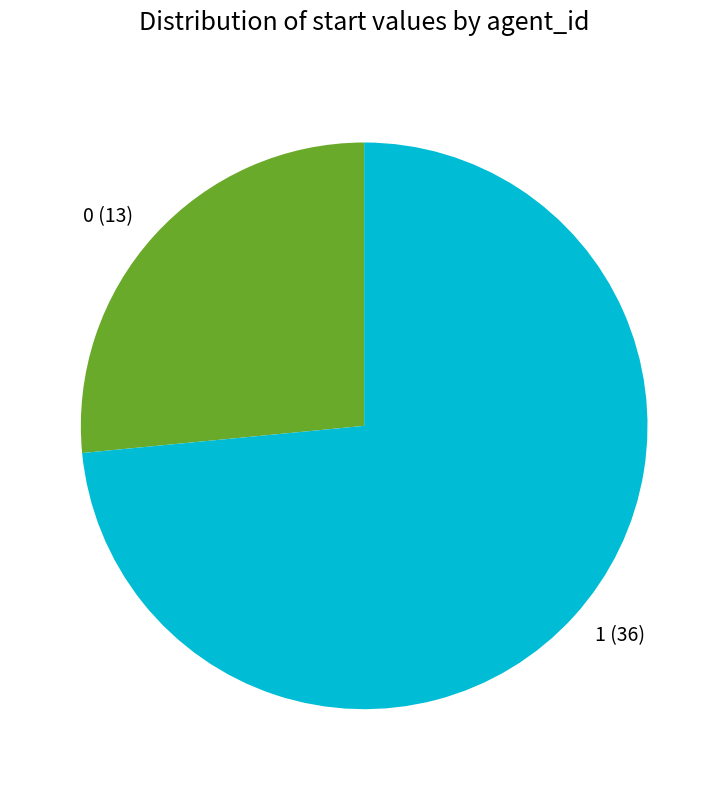

Rank the categories by value from lowest to highest.

0, 1